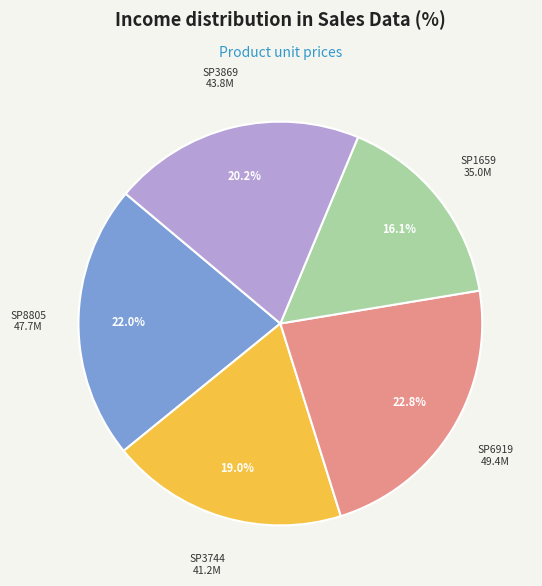

Is there any slice that represents more than half of the pie?

No